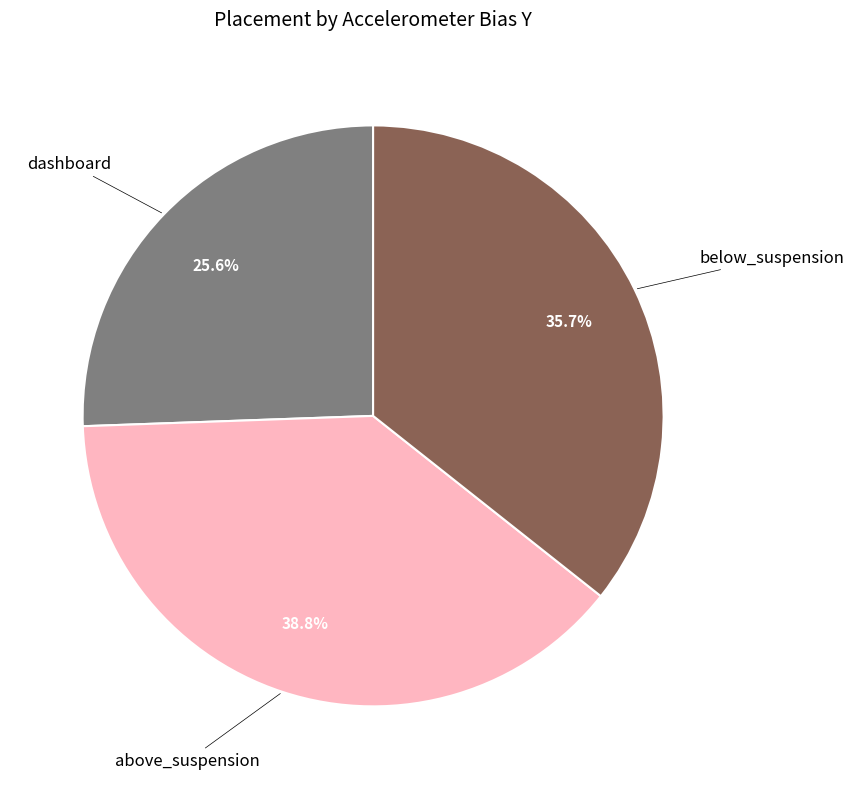

Rank the categories by value from highest to lowest.

above_suspension, below_suspension, dashboard